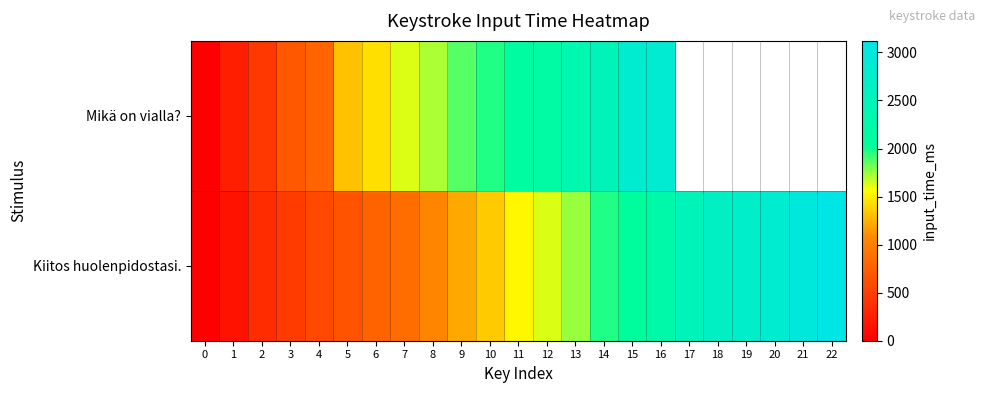

How many data points in Kiitos huolenpidostasi. are less than 1528?

11